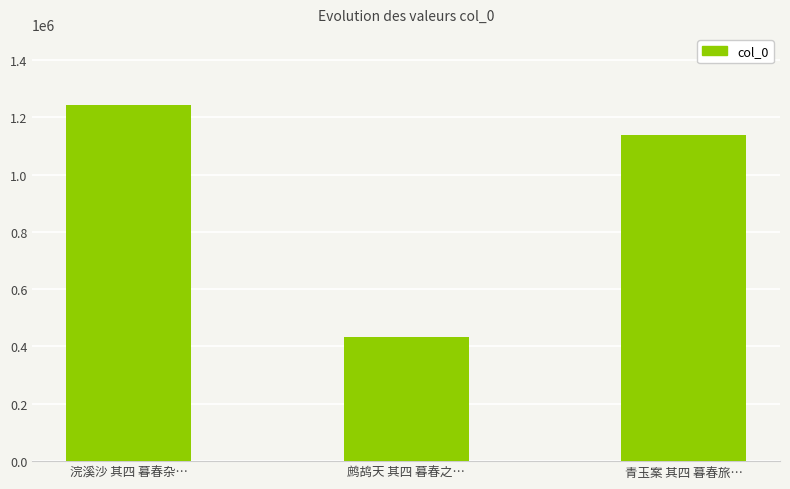

Reading left to right, list all the values displayed in this chart.

浣溪沙 其四 暮春杂…=1242242	鹧鸪天 其四 暮春之…=434546	青玉案 其四 暮春旅…=1137084